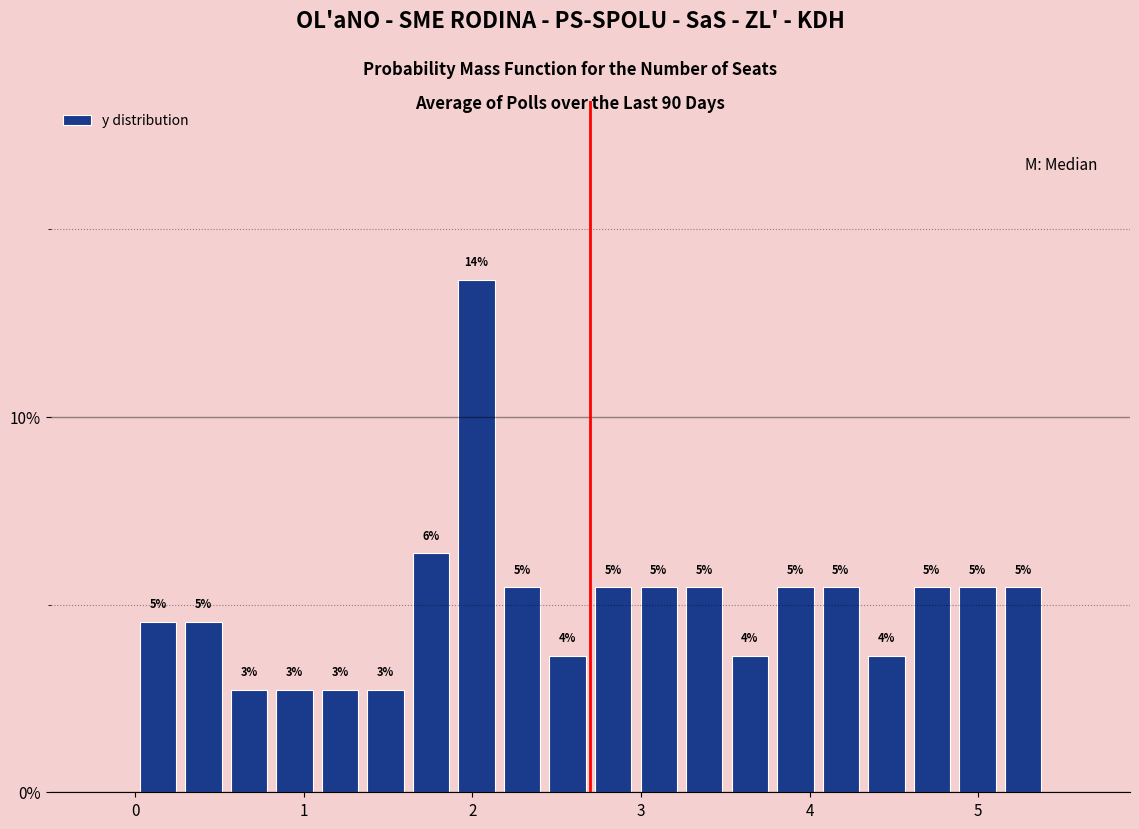

Around what value on the x-axis is the tallest bar? Give the approximate position of its centre, as read against the axis.

2.0